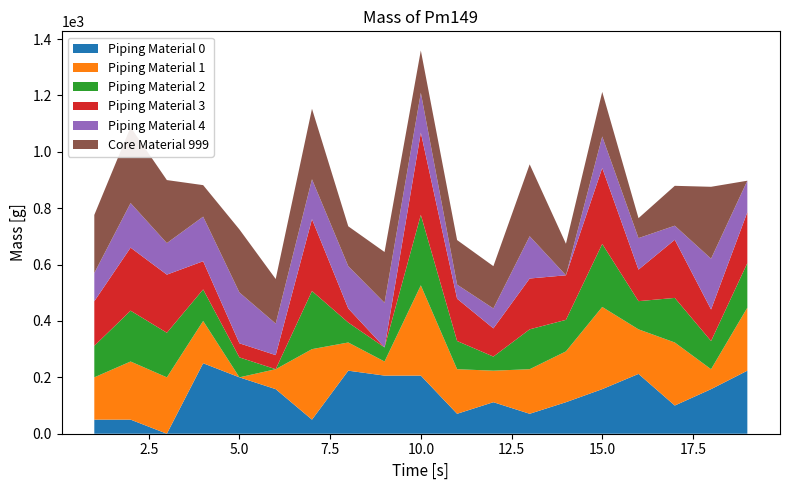

Reading left to right, extract all data points from this chart.

col_2: 50.0	50.0	0.0	250.0	200.0	158.1	50.0	223.6	206.2	206.2	70.7	111.8	70.7	111.8	158.1	212.1	100.0	158.1	223.6
col_4: 150.0	206.2	200.0	150.0	0.0	70.7	250.0	100.0	50.0	320.2	158.1	111.8	158.1	180.3	291.5	158.1	223.6	70.7	223.6
col_5: 111.8	180.3	158.1	111.8	70.7	0.0	206.2	70.7	50.0	250.0	100.0	50.0	141.4	111.8	223.6	100.0	158.1	100.0	158.1
col_8: 158.1	223.6	206.2	100.0	50.0	50.0	255.0	50.0	0.0	291.5	150.0	100.0	180.3	158.1	269.3	111.8	206.2	111.8	180.3
col_13: 100.0	158.1	111.8	158.1	180.3	111.8	141.4	150.0	158.1	141.4	50.0	70.7	150.0	0.0	111.8	111.8	50.0	180.3	111.8
col_18: 206.2	269.3	223.6	111.8	223.6	158.1	250.0	141.4	180.3	150.0	158.1	150.0	255.0	111.8	158.1	70.7	141.4	255.0	0.0